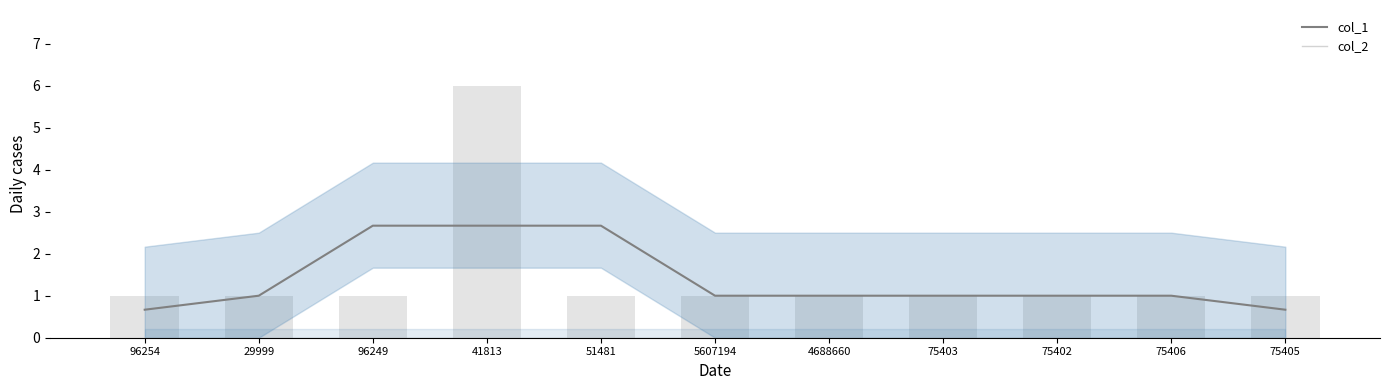

Which has a higher value, 29999 or 96254?

29999